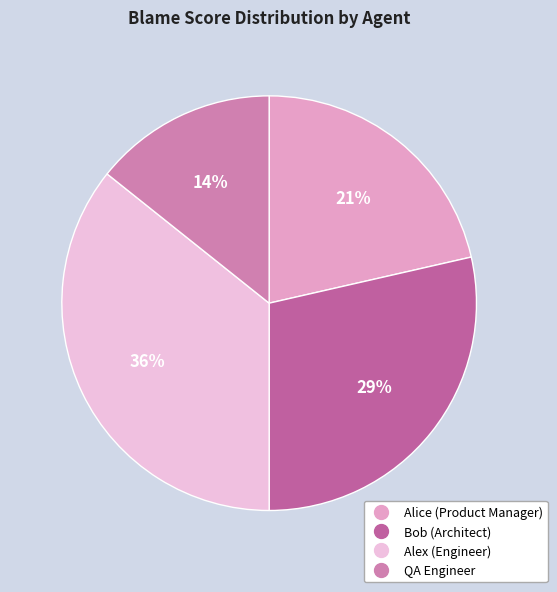

Rank the categories by value from lowest to highest.

QA Engineer, Alice (Product Manager), Bob (Architect), Alex (Engineer)